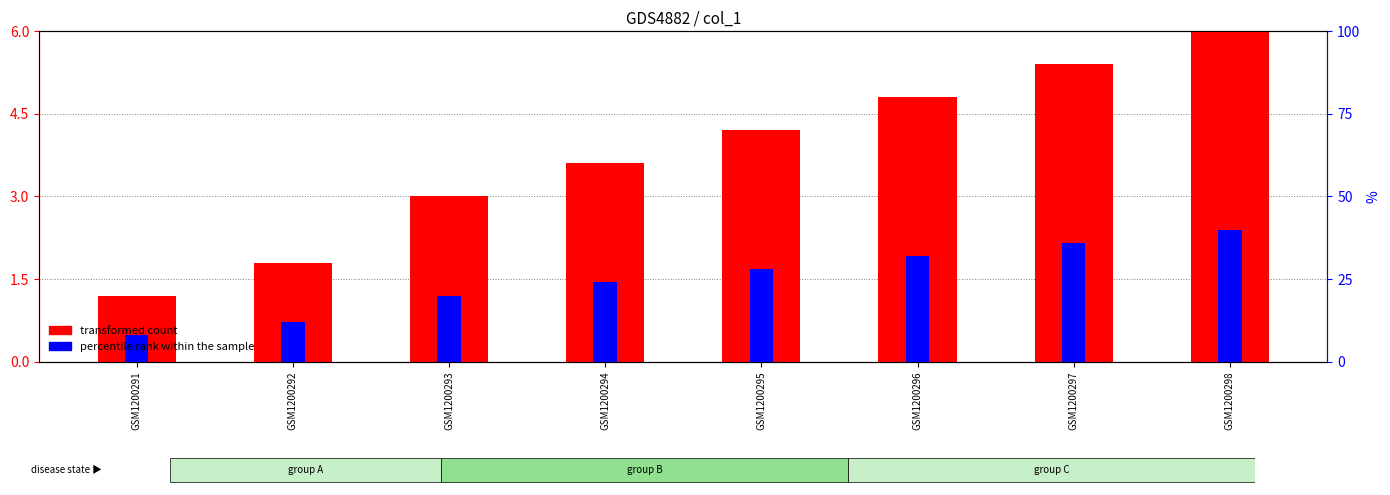

What is the difference between the col_6 (percentile rank) values at GSM1200296 and GSM1200292?

1.2